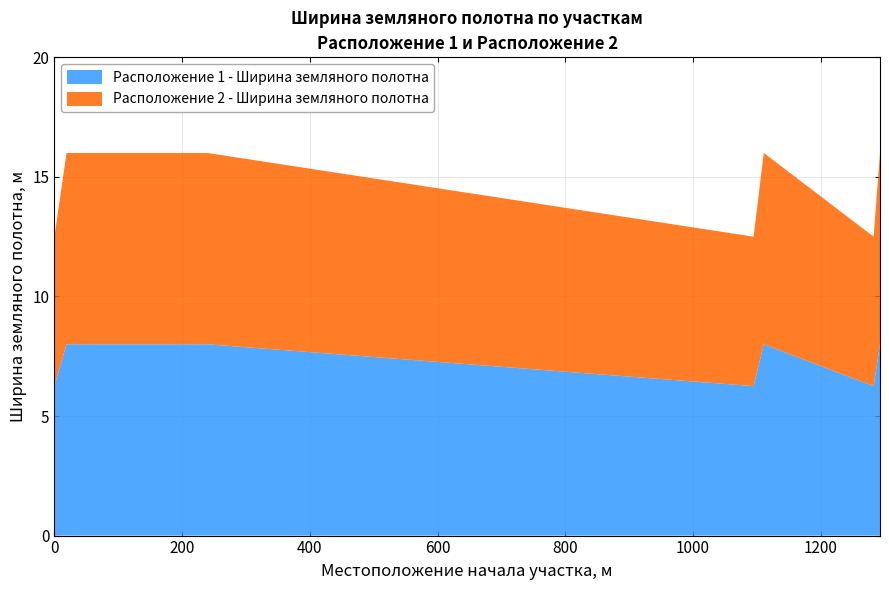

Reading left to right, what are all the values shown in this chart?

Расположение 1 - Ширина земляного полотна: 0=6.2	19=8.0	240=8.0	1095=6.2	1111=8.0	1283=6.2	1293=8.0
Расположение 2 - Ширина земляного полотна: 0=6.2	19=8.0	240=8.0	1095=6.2	1111=8.0	1283=6.2	1293=8.0